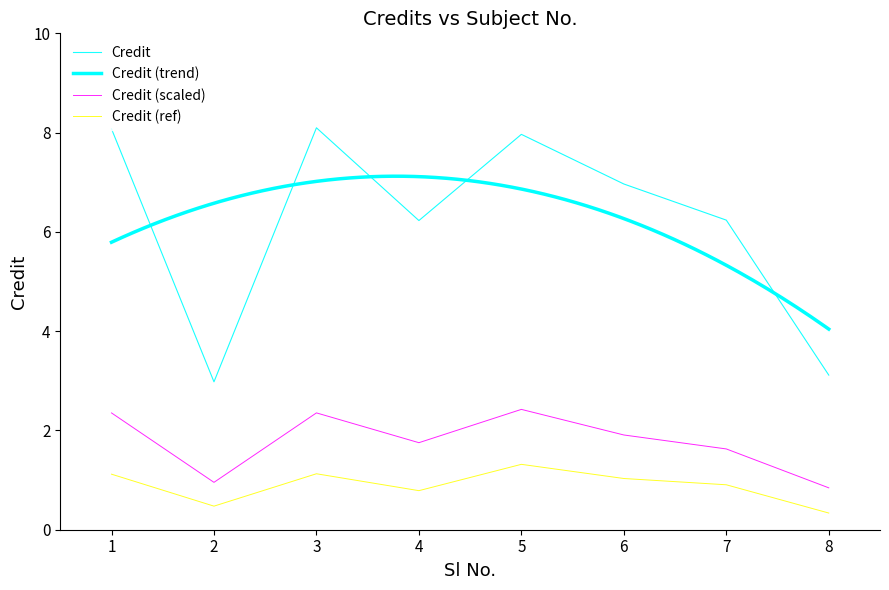

What is the smallest value displayed?

3.0